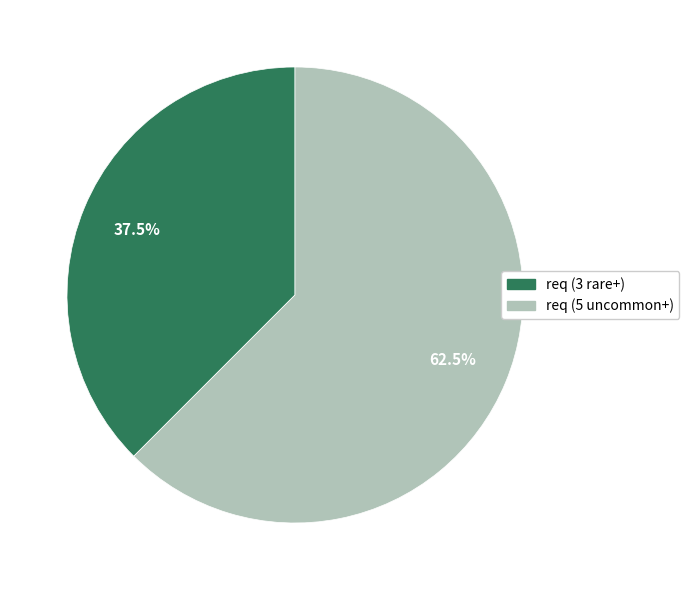

Which category accounts for the majority?

req (5 uncommon+)